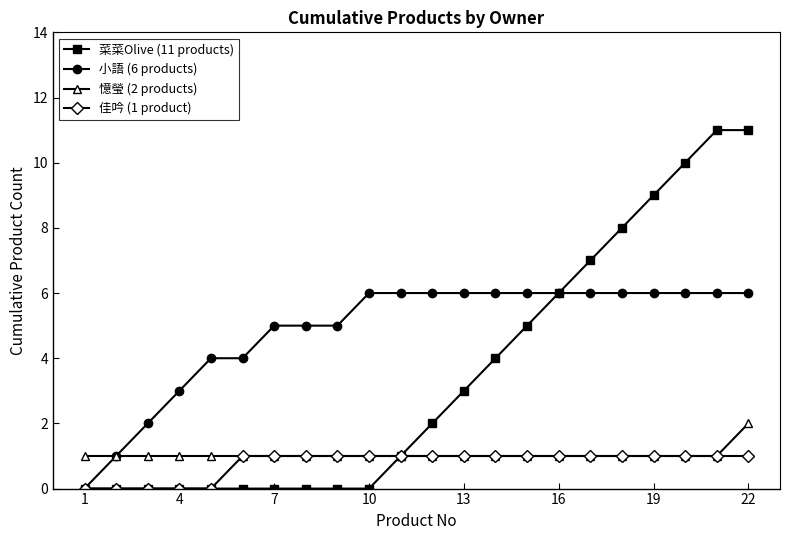

Which series has the largest total across all categories?

小語 (6 products)